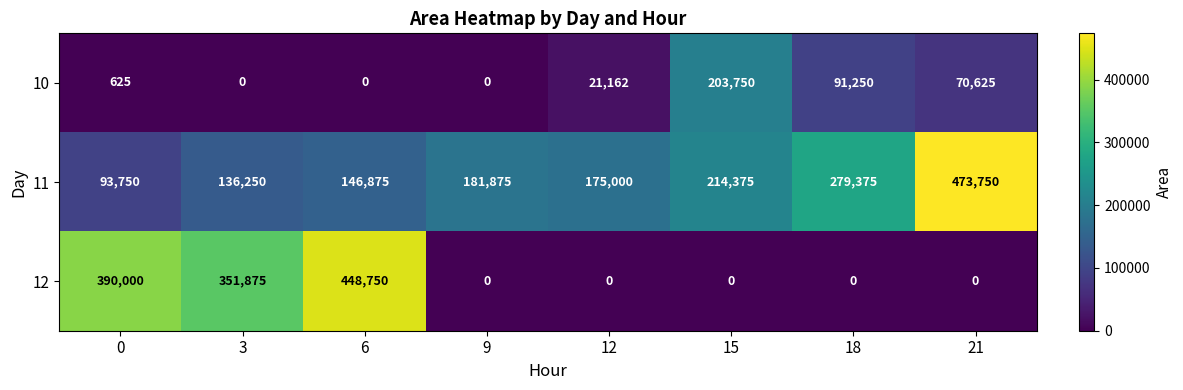

List the series in order of their peak value, highest first.

11, 12, 10